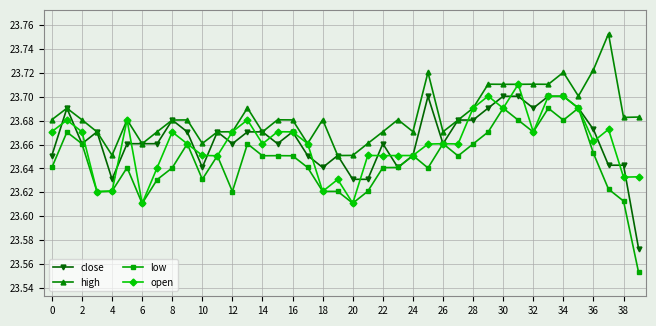

At how many categories does at least one series exceed 23?

40